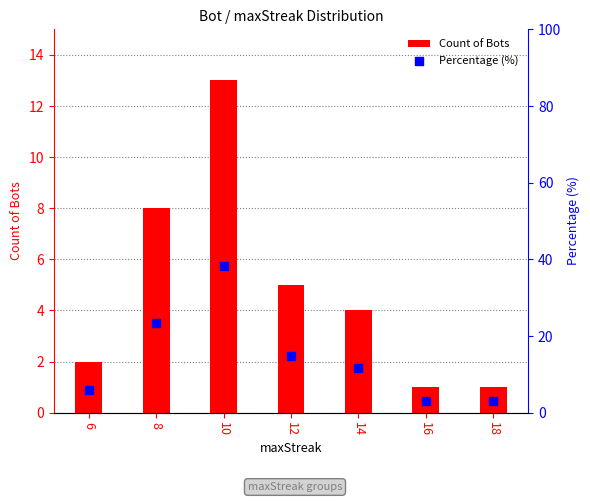

Is the value of Count of Bots at 6 greater than the value of Percentage (%) at 6?

No